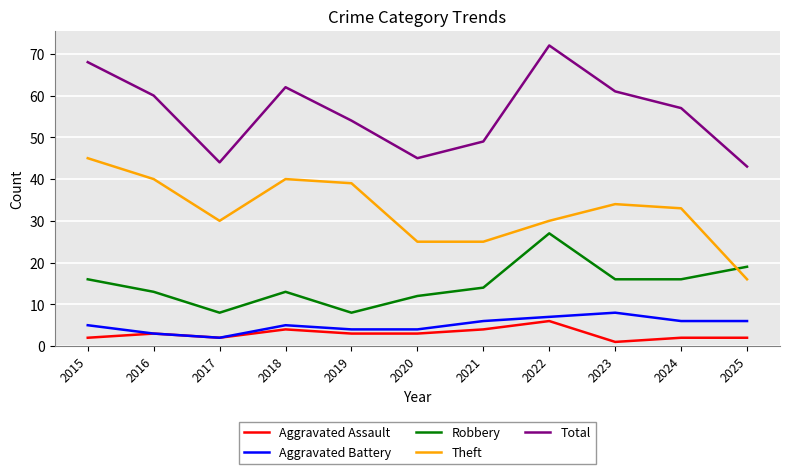

What are all the series names shown in the legend?

Aggravated Assault, Aggravated Battery, Robbery, Theft, Total